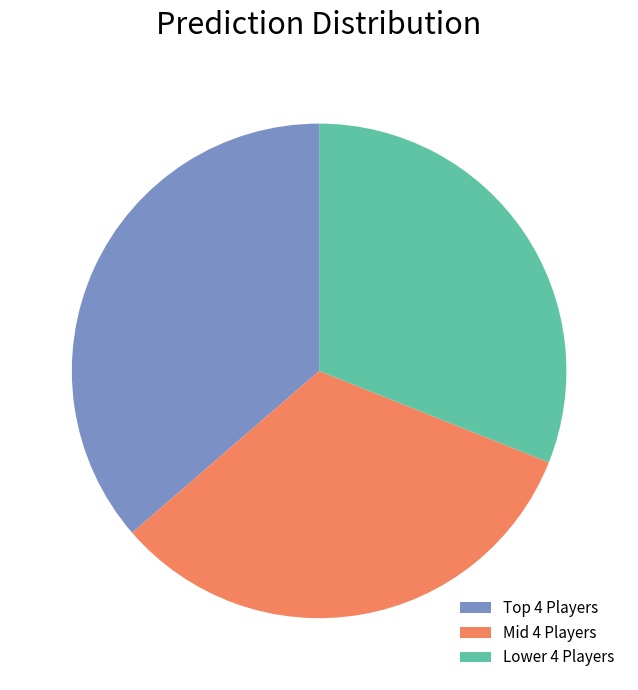

Which slice is the smallest?

Lower 4 Players